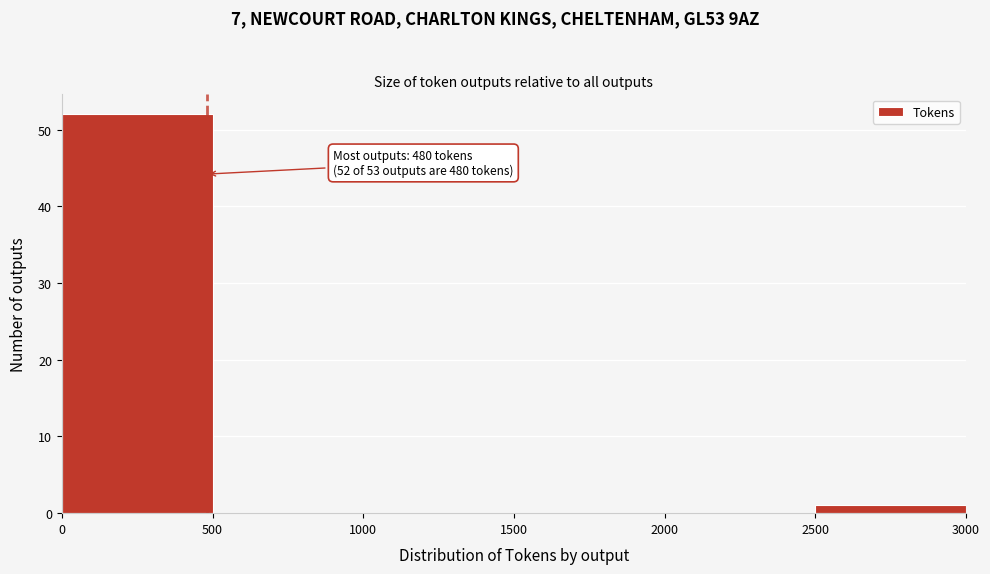

Over which range of the x-axis is the bar tallest?

0 to 500